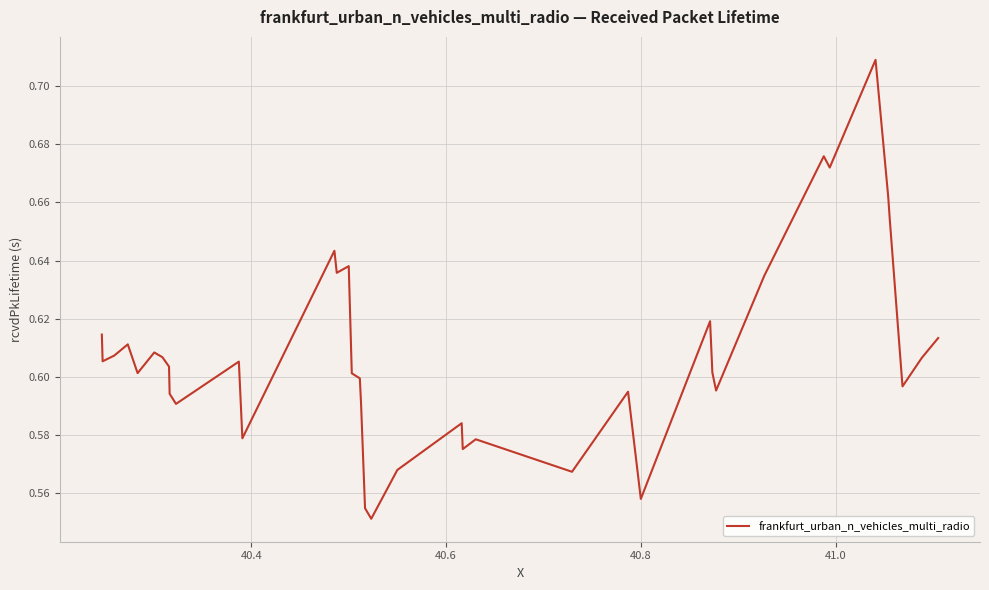

What is the value of the 39th point from the left?

0.6